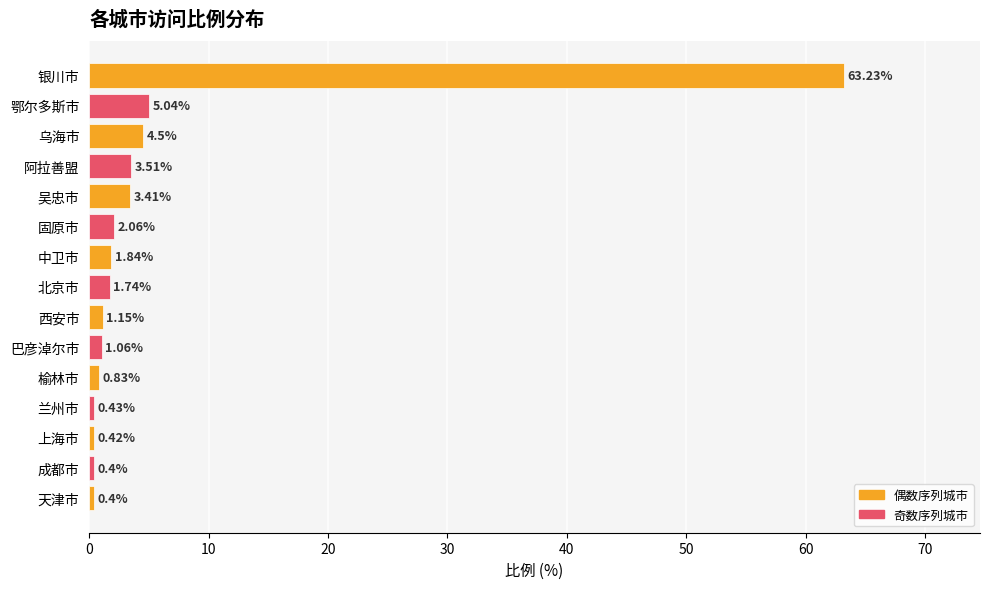

What is the ratio of the value at 乌海市 to the value at 吴忠市?

1.3